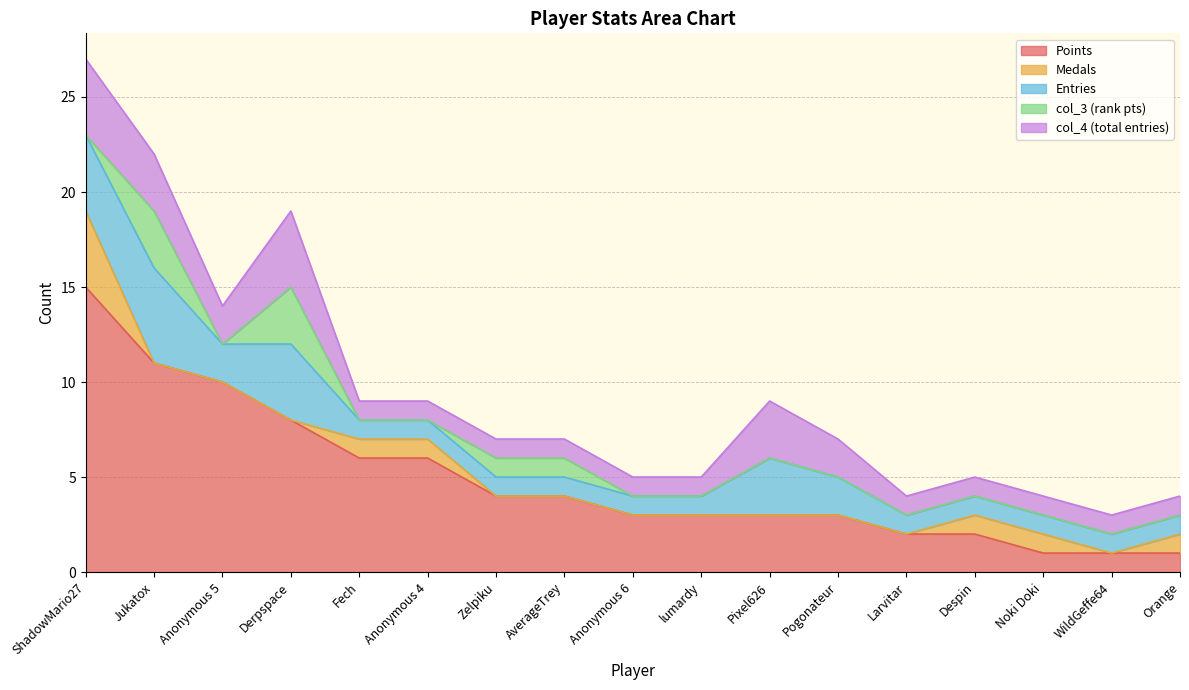

Is the value of col_4 at Despin greater than the value of Entries at Derpspace?

No